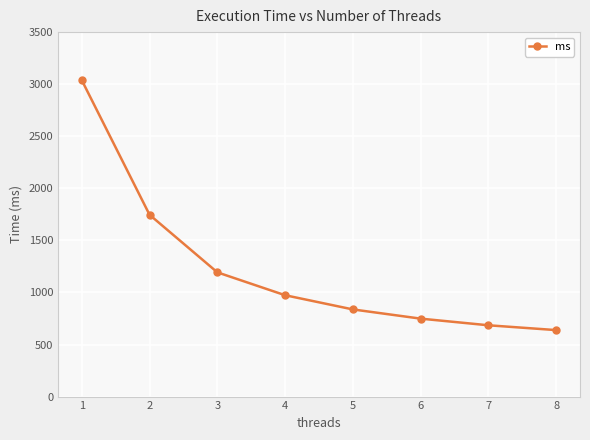

What is the change in value from 2 to 5?

-908.9